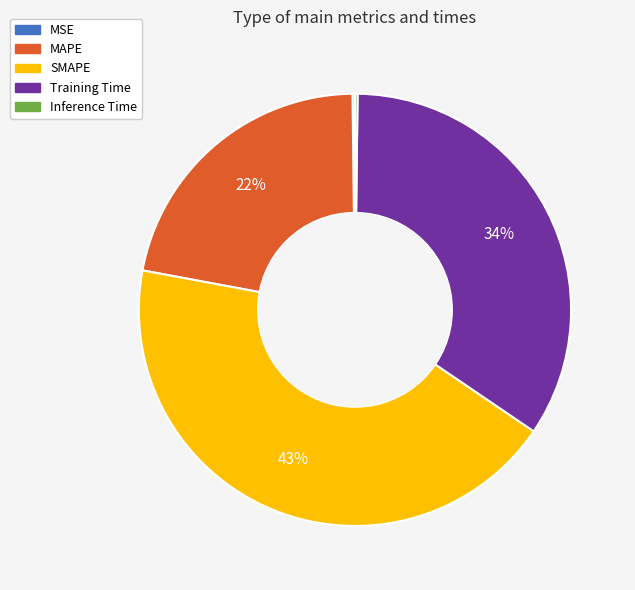

Which slice is the largest?

SMAPE